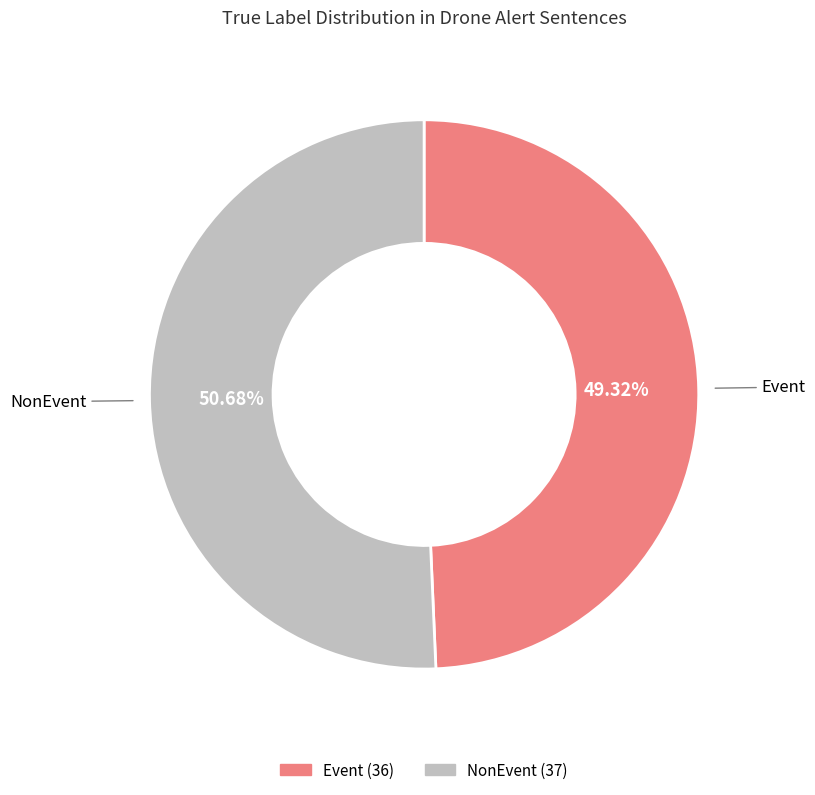

How many slices are in this pie chart?

2